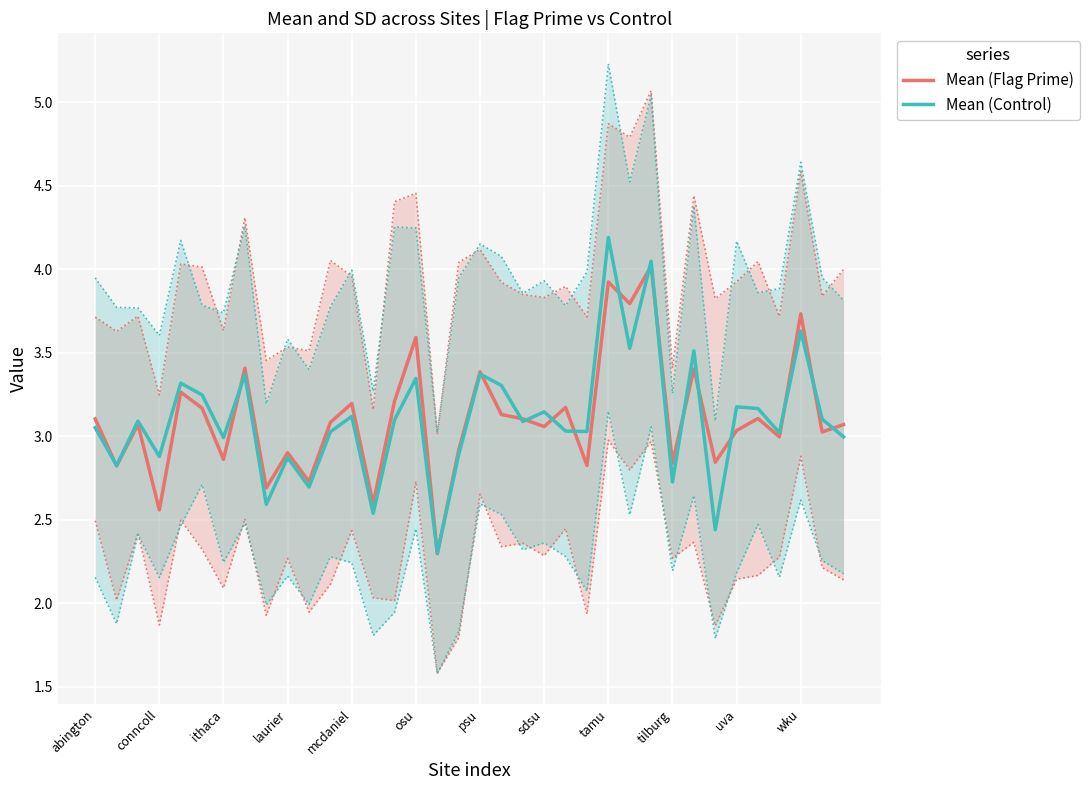

What is the difference between the maximum and minimum values in the Mean (Flag Prime) series?

1.7